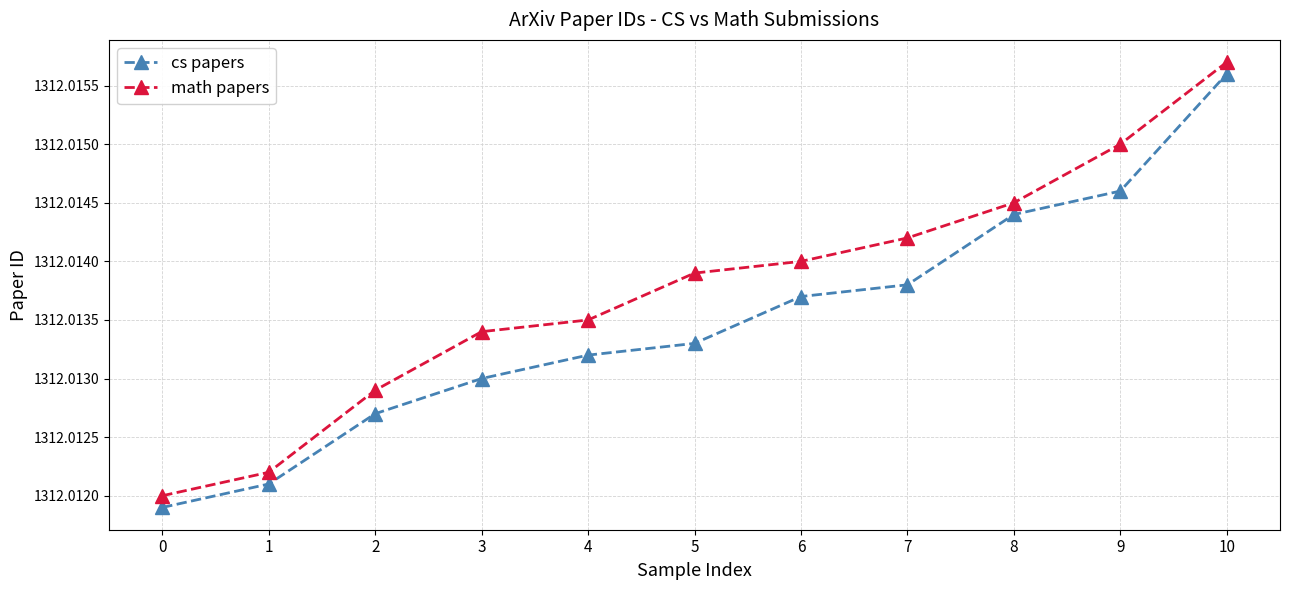

How many cs papers values are between 1312 and 1313?

11